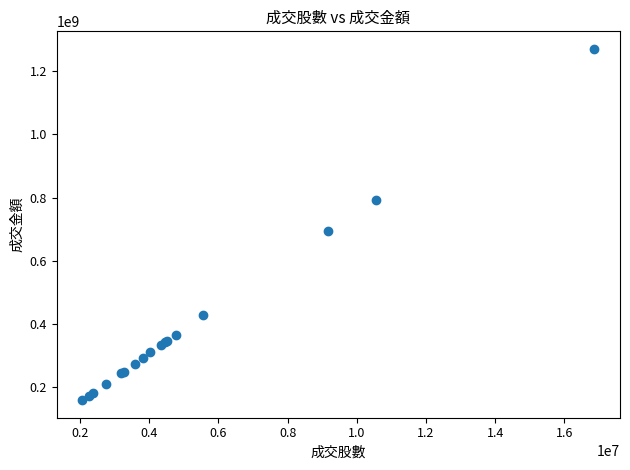

What Y value in the scatter plot is closest to 714768544?

694595408